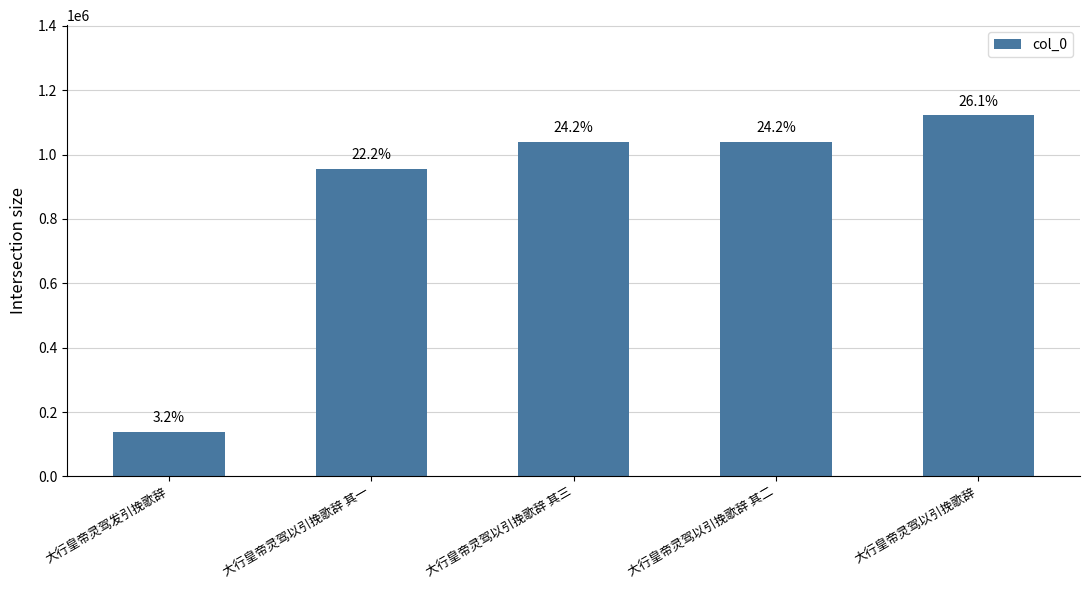

How many bars are there in total?

5